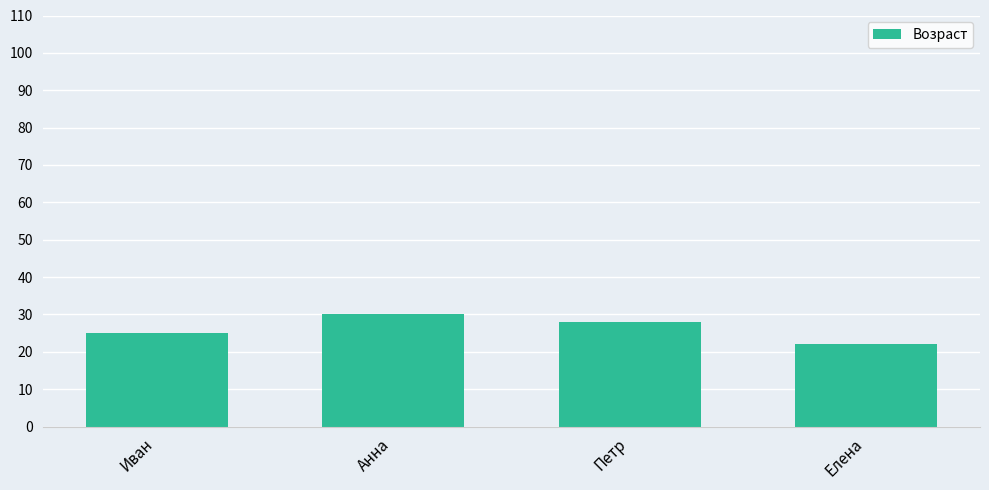

What is the sum of all values?

105